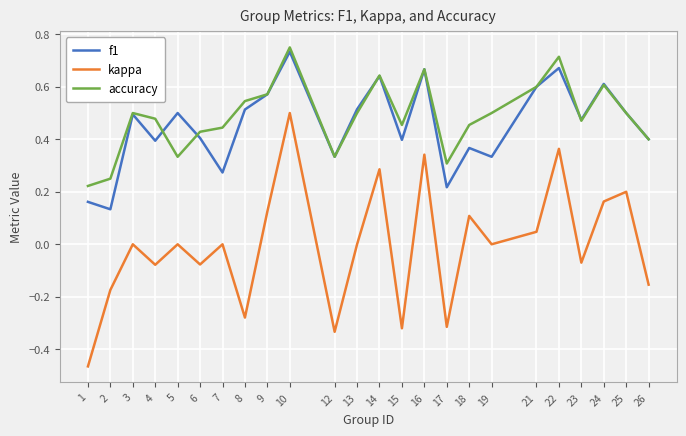

True or false: kappa and accuracy cross at least once.

False